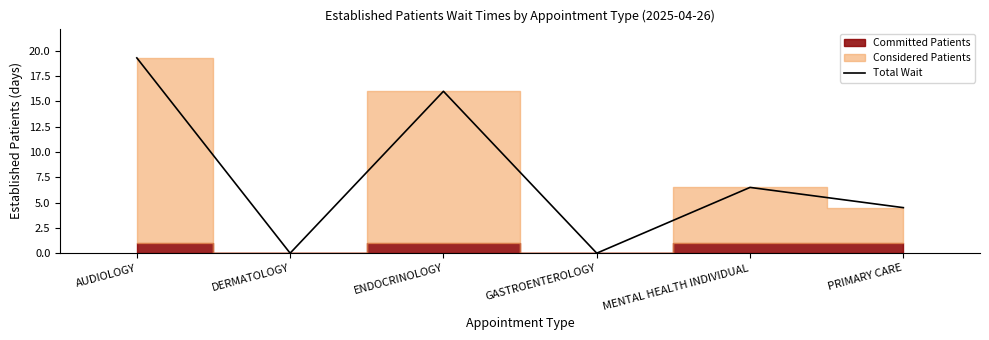

At which label does the data first exceed 6?

AUDIOLOGY